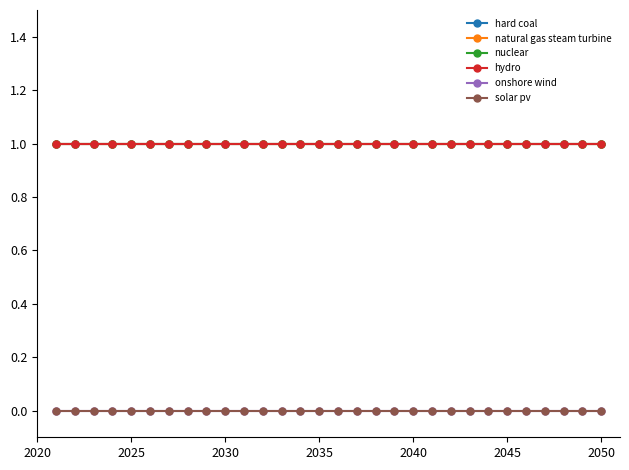

Is this an area chart (filled region under the line)?

No